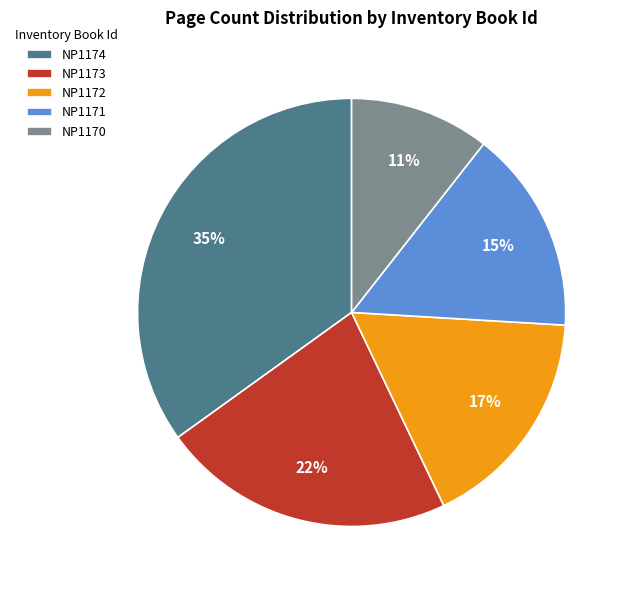

How many segments does this pie chart have?

5